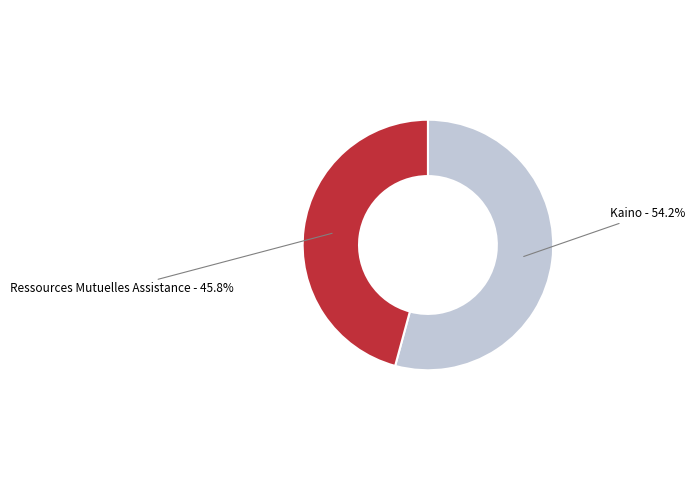

What is the total percentage of Kaino and Ressources Mutuelles Assistance?

100.0%